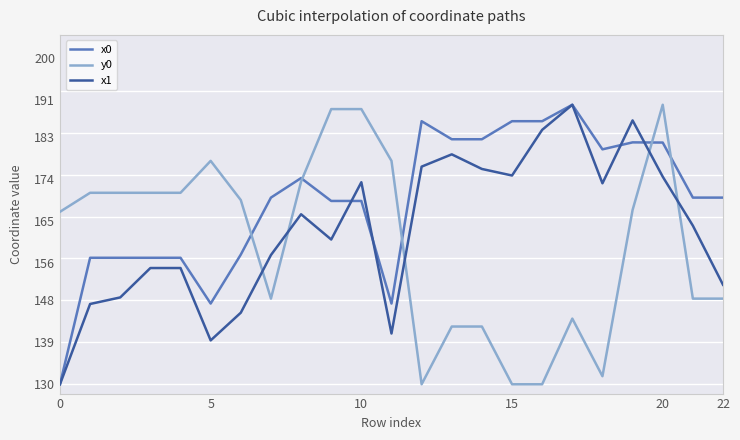

Which series ends up on top after the final intersection of x1 and y0?

x1